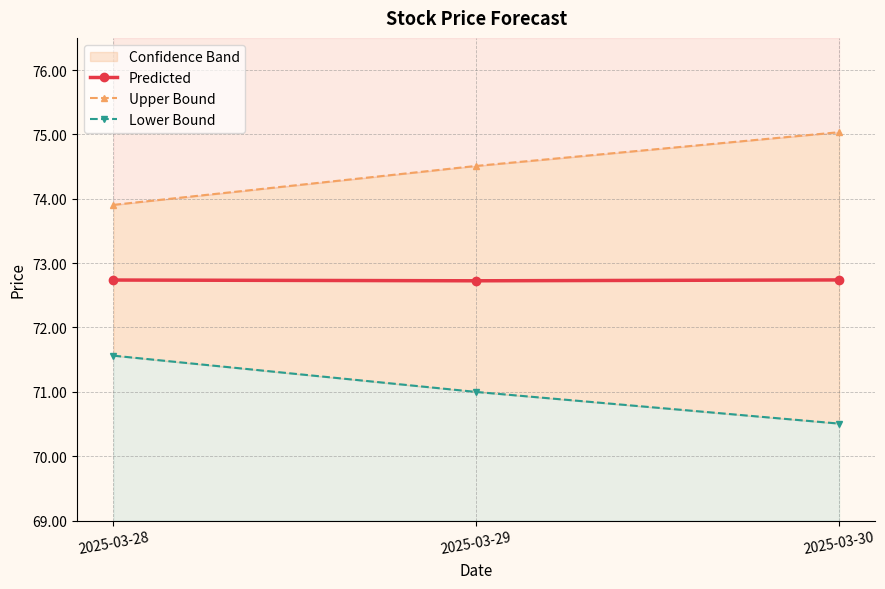

Reading right to left, extract all data points from this chart.

Predicted: 2025-03-30=72.7	2025-03-29=72.7	2025-03-28=72.7
Upper_Bound_line: 2025-03-30=75.0	2025-03-29=74.5	2025-03-28=73.9
Lower_Bound_line: 2025-03-30=70.5	2025-03-29=71.0	2025-03-28=71.6